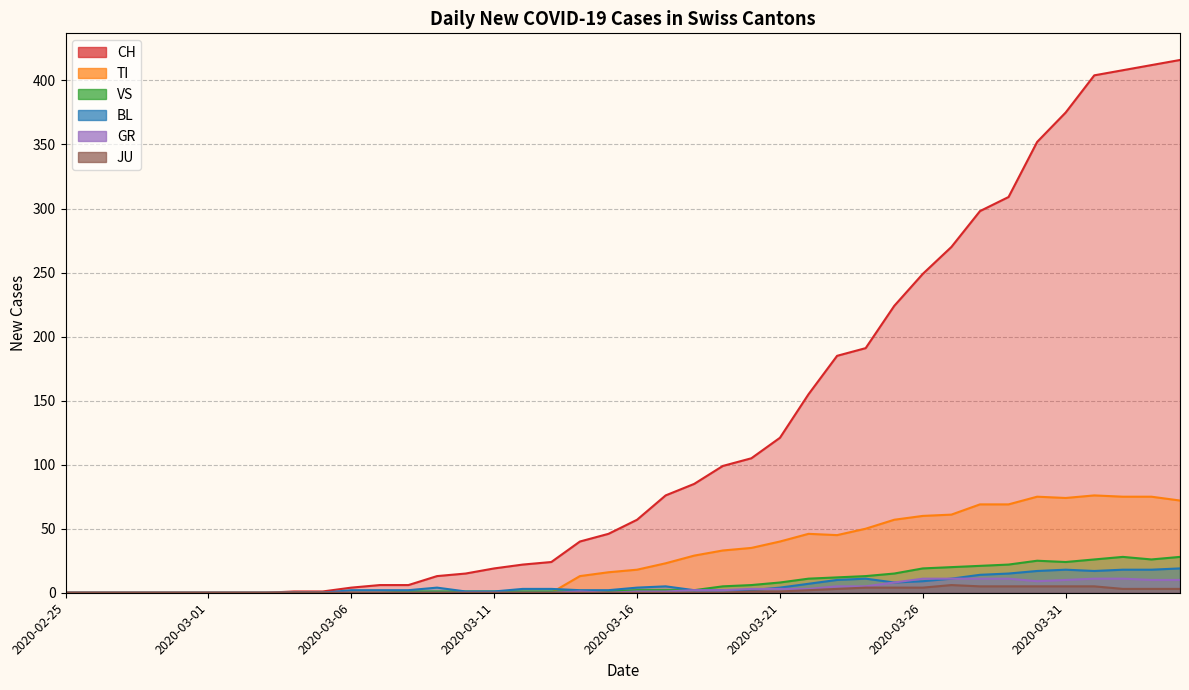

In TI, how many points are higher than both neighbors (excluding endpoints)?

3